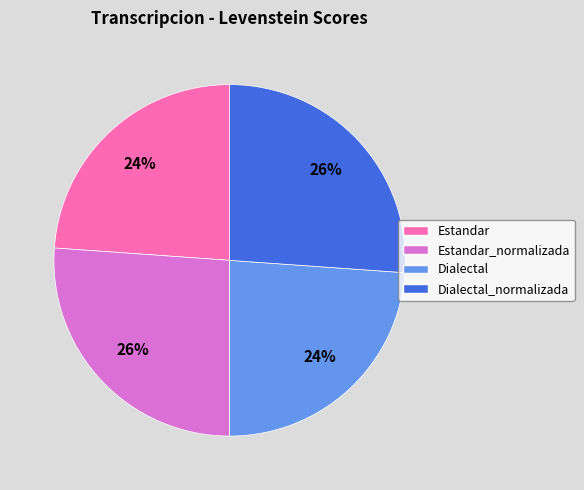

What is the ratio of the value at Dialectal_normalizada to the value at Estandar?

1.1